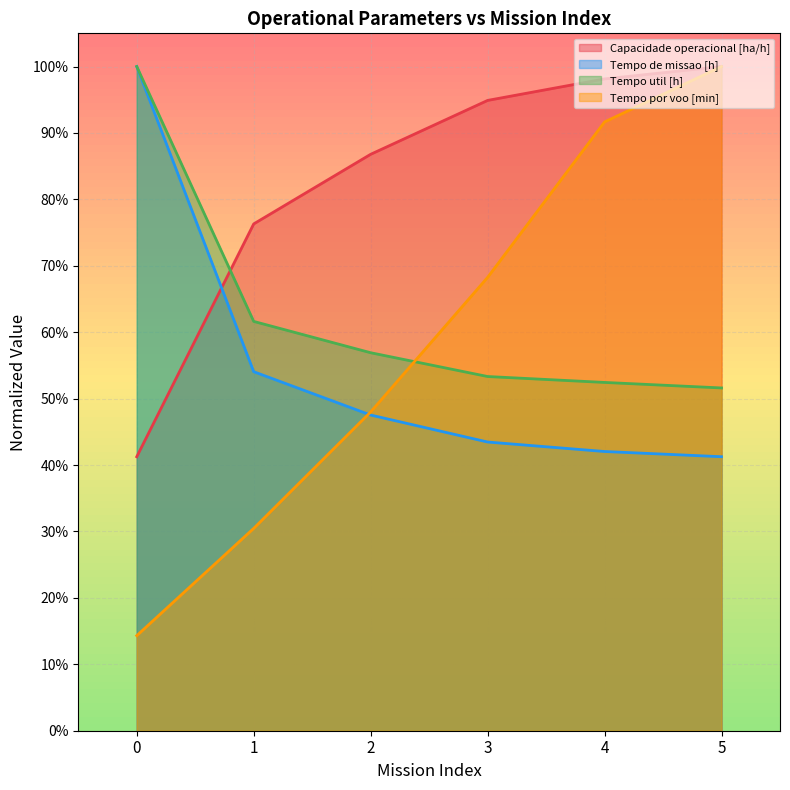

Is the value of Tempo util [h] at 4 greater than the value of Tempo por voo [min] at 2?

Yes